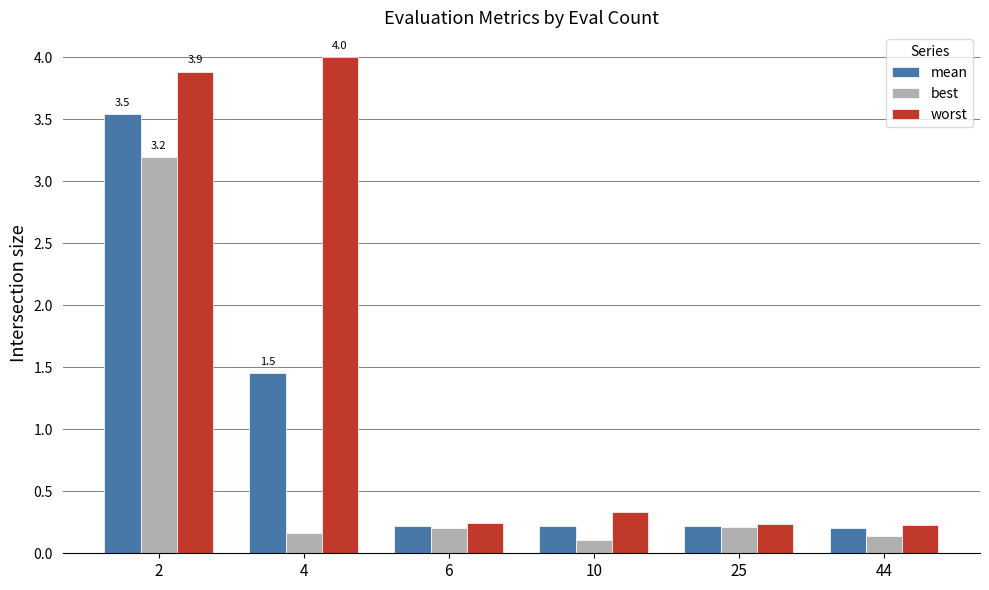

What is the spread (max minus min) of values at 4?

3.8